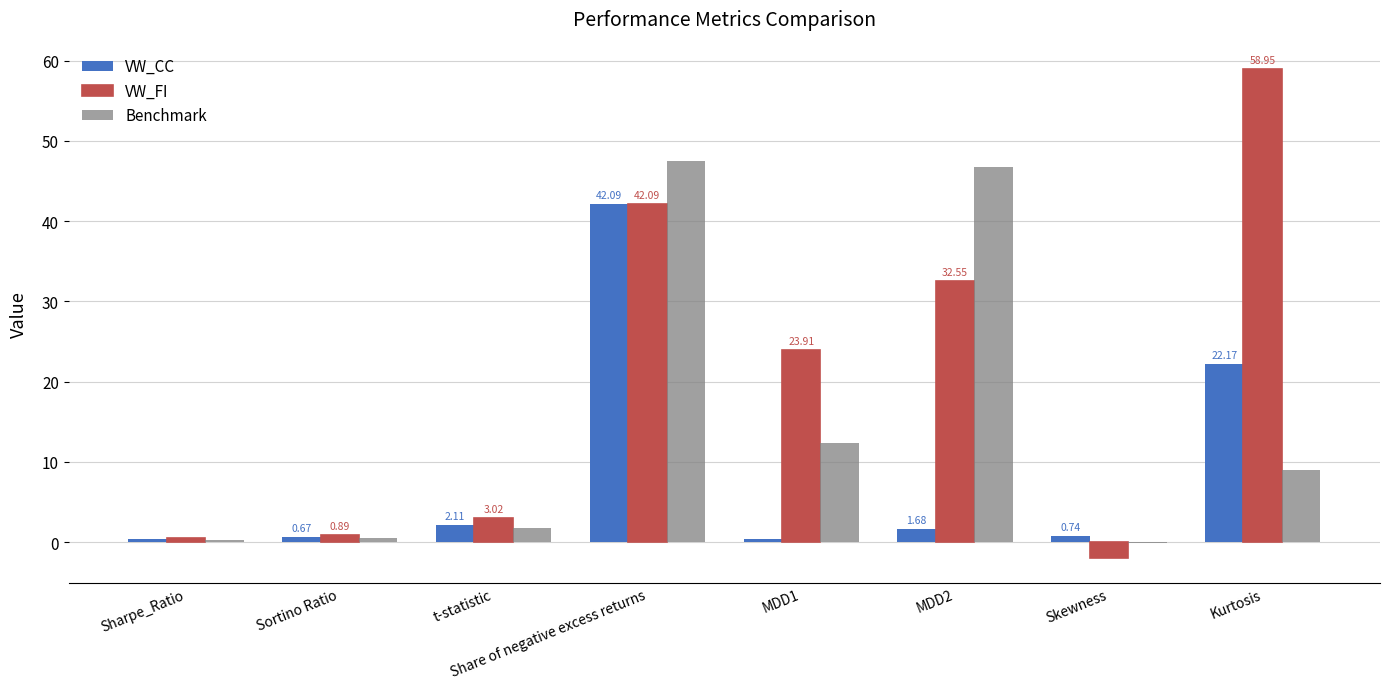

What is the sum of all VW_CC values?

70.3